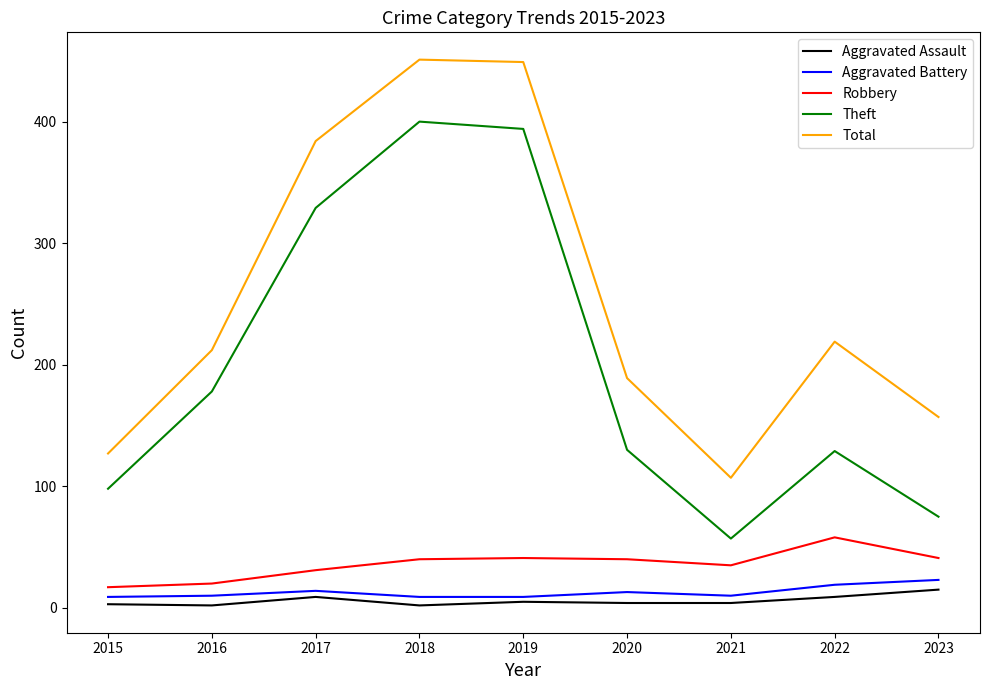

What is the lowest value of the Robbery series?

17